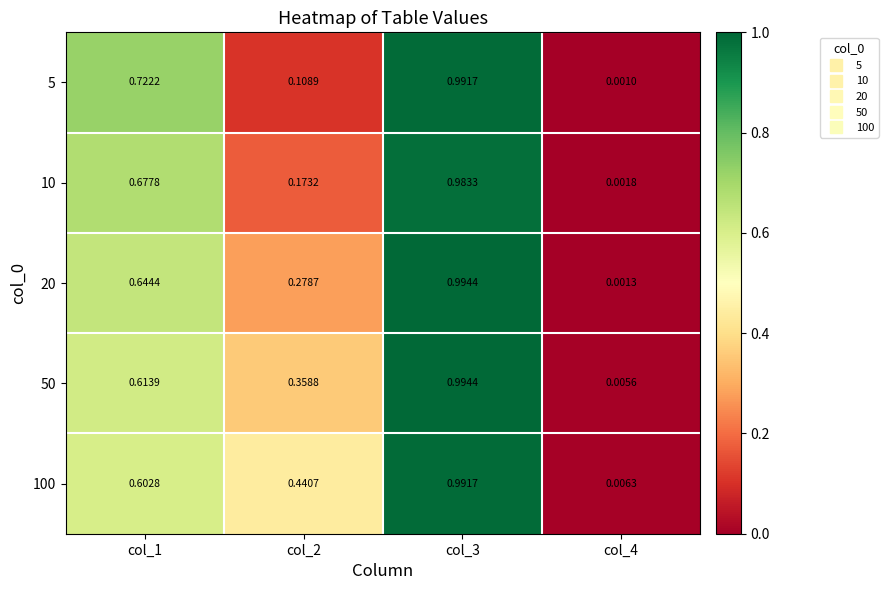

Is the value of 50 at col_1 greater than the value of 20 at col_1?

No